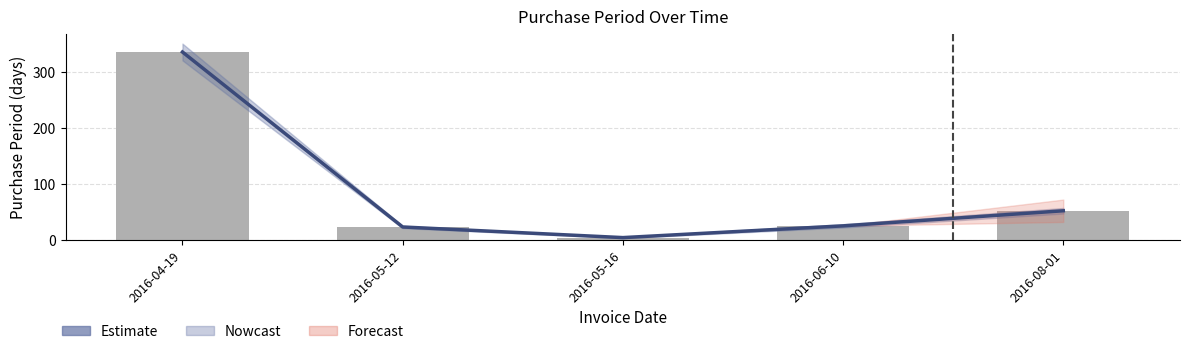

Reading left to right, extract all data points from this chart.

336	23	4	25	52